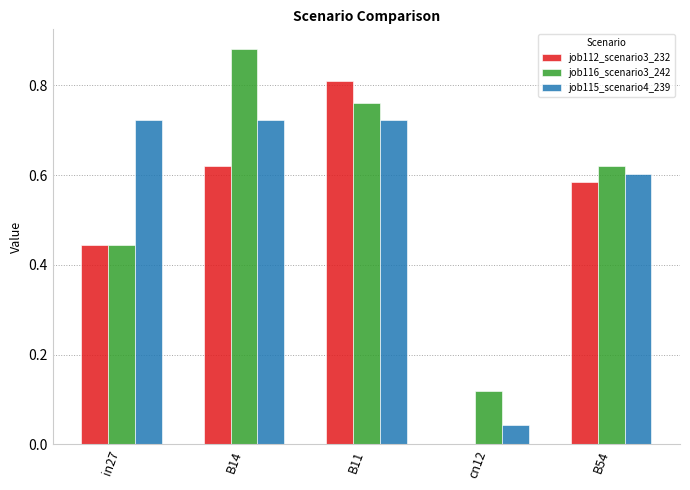

At which label is job112_scenario3_232 closest to 0?

cn12